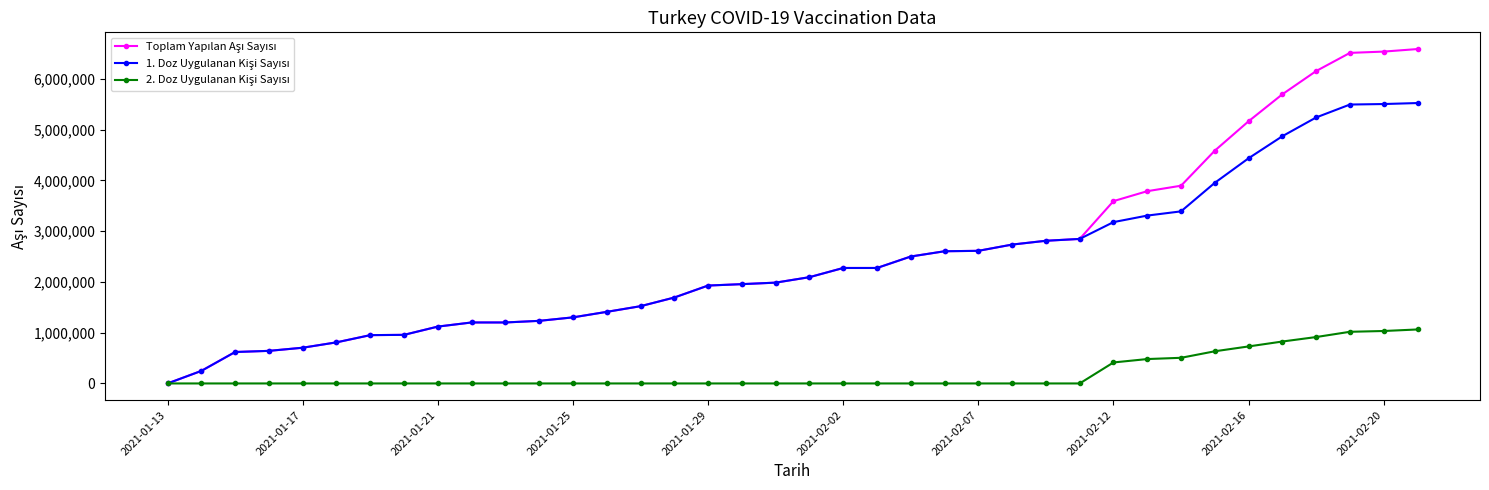

What is the greatest value displayed?

6587799